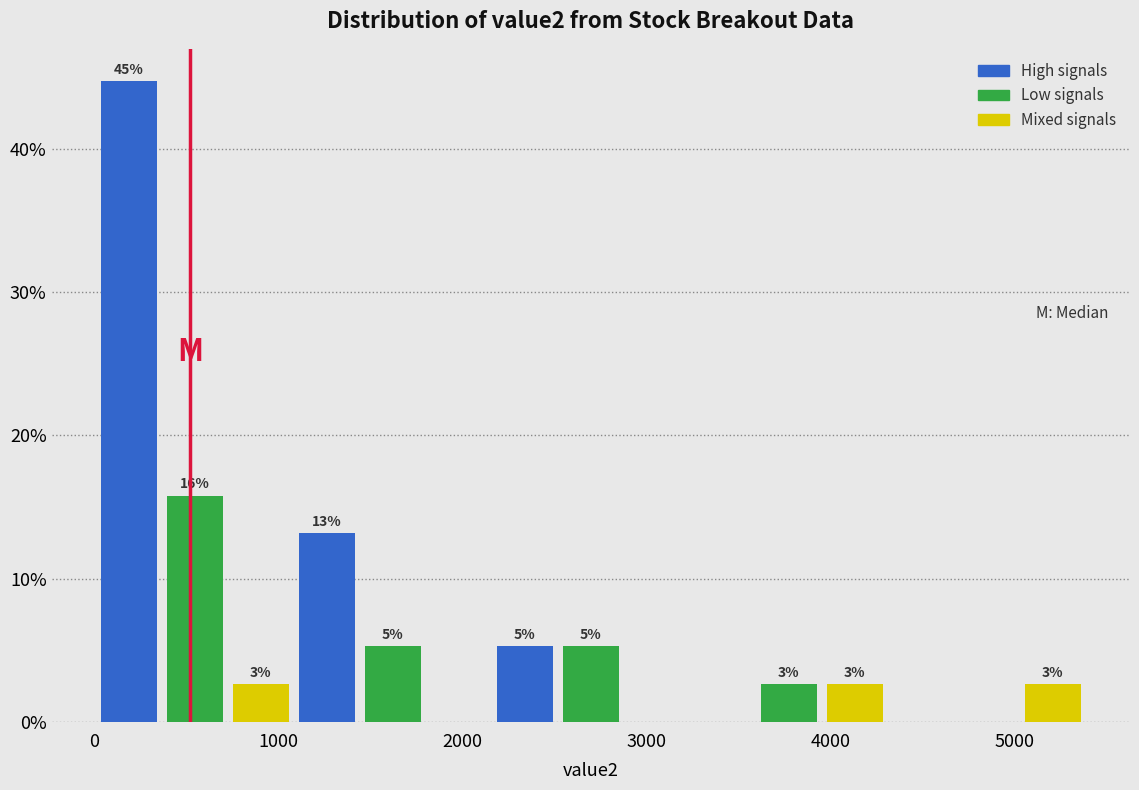

Read against the x-axis, roughly where is the centre of the tallest bar?

200